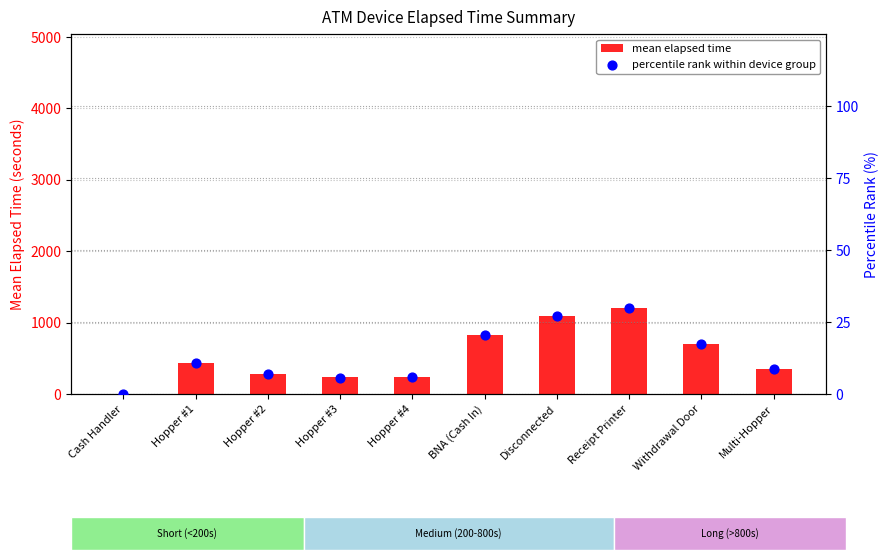

At which category is the sum across all series the highest?

Receipt Printer